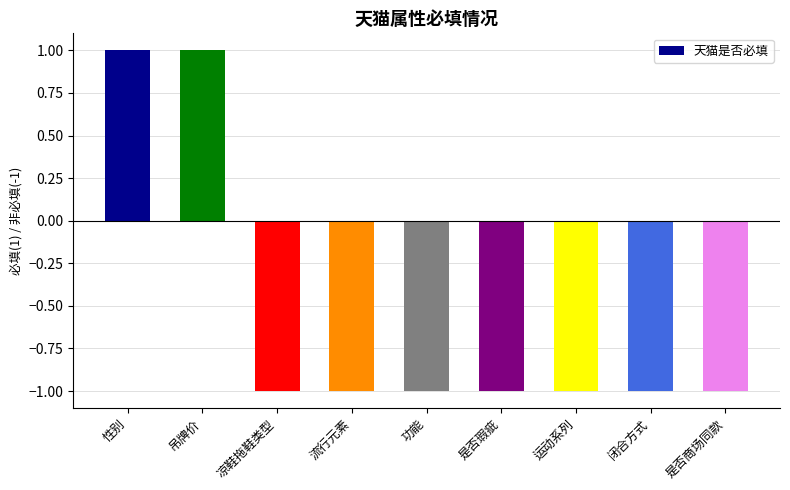

The chart shows a value of -2 at 功能. True or false?

False